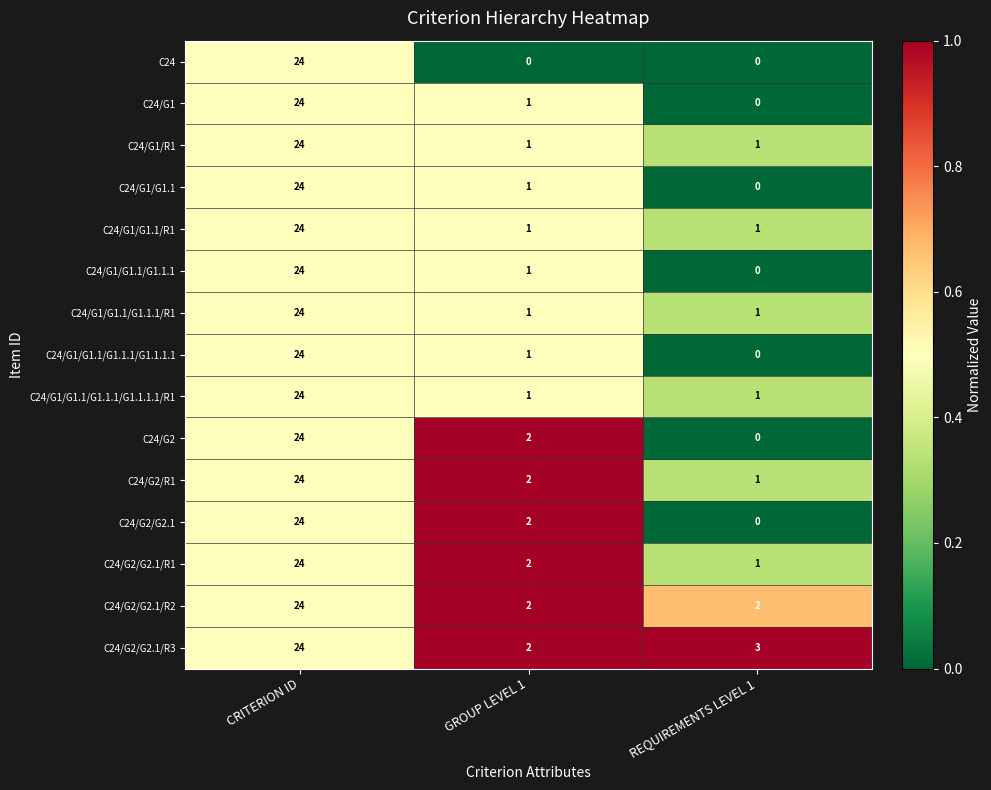

Where does the C24/G2/G2.1/R1 series first go above 2?

CRITERION ID